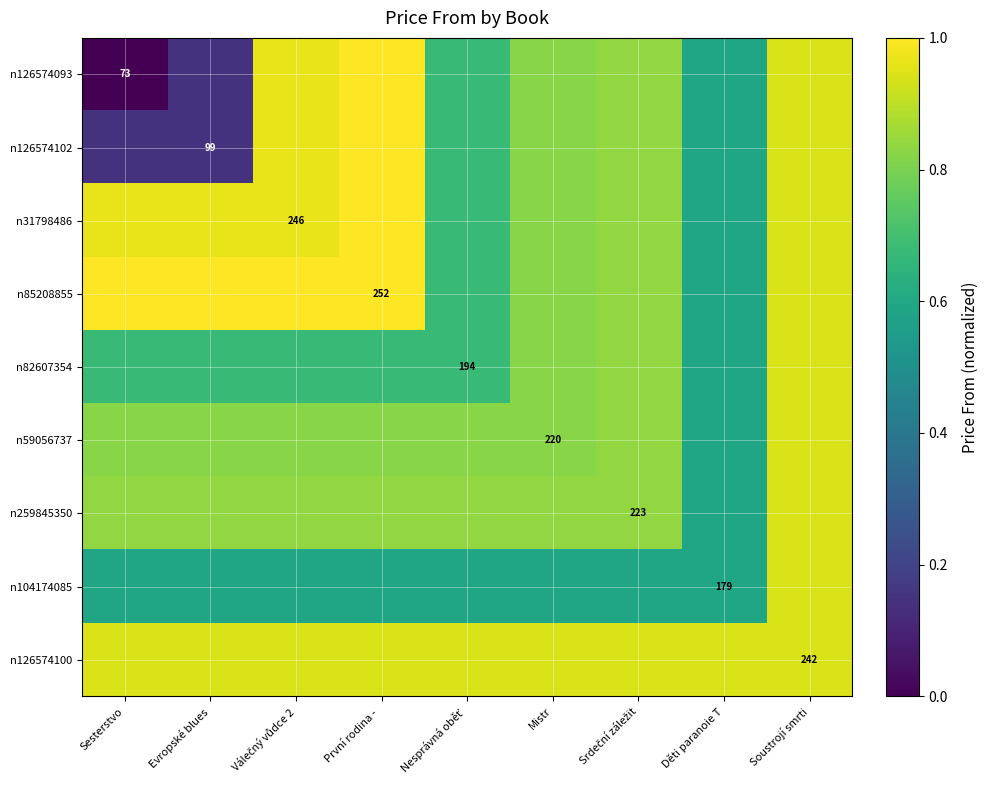

Which category has the highest value in the n82607354 series?

Soustrojí smrti